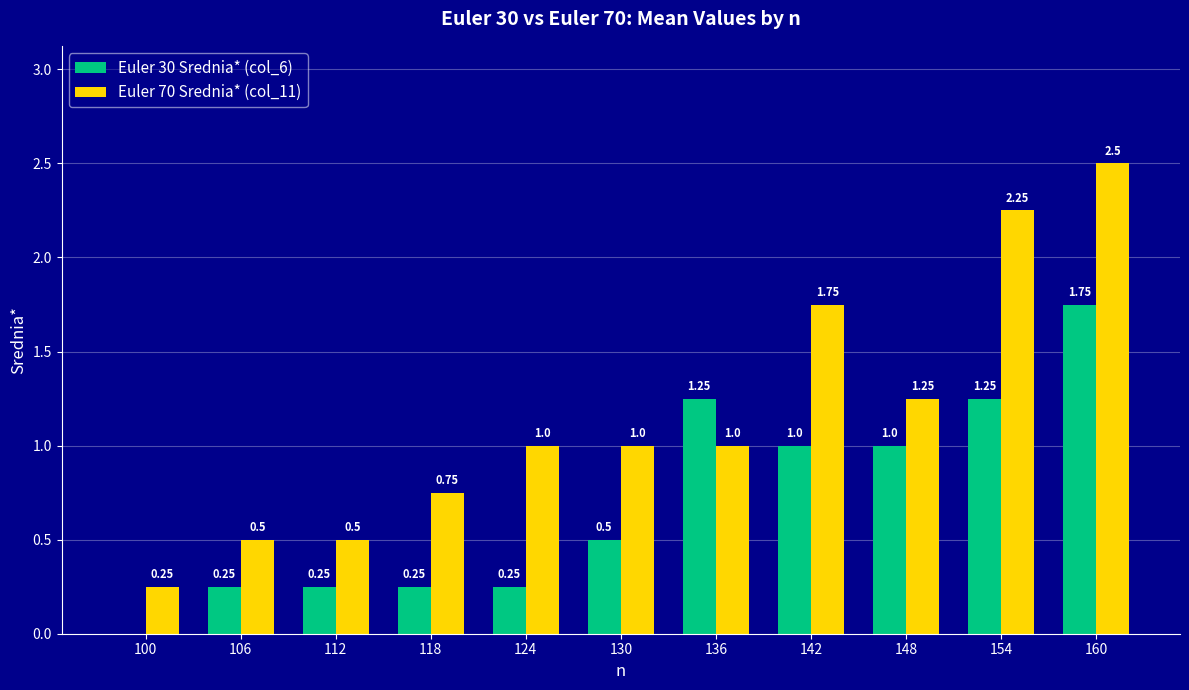

How many categories are shown in the chart?

11